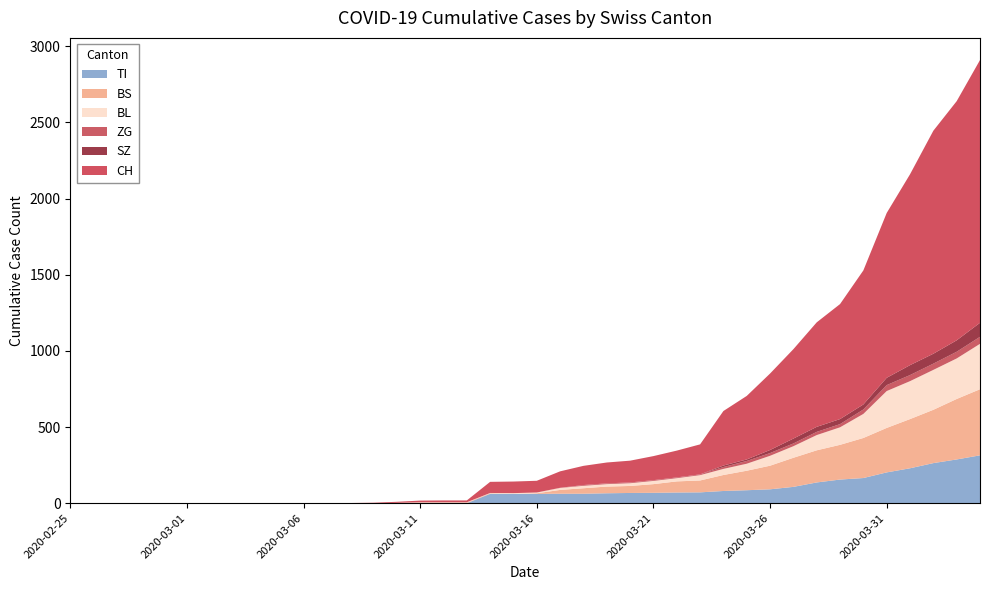

Reading left to right, what are all the values shown in this chart?

CH: 2020-02-25=0	2020-02-26=0	2020-02-27=0	2020-02-28=0	2020-02-29=0	2020-03-01=0	2020-03-02=0	2020-03-03=0	2020-03-04=0	2020-03-05=0	2020-03-06=1	2020-03-07=1	2020-03-08=1	2020-03-09=3	2020-03-10=7	2020-03-11=11	2020-03-12=12	2020-03-13=12	2020-03-14=73	2020-03-15=76	2020-03-16=77	2020-03-17=108	2020-03-18=126	2020-03-19=137	2020-03-20=143	2020-03-21=158	2020-03-22=176	2020-03-23=197	2020-03-24=358	2020-03-25=417	2020-03-26=502	2020-03-27=587	2020-03-28=686	2020-03-29=755	2020-03-30=880	2020-03-31=1082	2020-04-01=1253	2020-04-02=1464	2020-04-03=1570	2020-04-04=1725
TI: 2020-02-25=0	2020-02-26=0	2020-02-27=0	2020-02-28=0	2020-02-29=0	2020-03-01=0	2020-03-02=0	2020-03-03=0	2020-03-04=0	2020-03-05=0	2020-03-06=0	2020-03-07=0	2020-03-08=0	2020-03-09=0	2020-03-10=0	2020-03-11=0	2020-03-12=0	2020-03-13=0	2020-03-14=61	2020-03-15=61	2020-03-16=61	2020-03-17=62	2020-03-18=62	2020-03-19=65	2020-03-20=67	2020-03-21=68	2020-03-22=70	2020-03-23=71	2020-03-24=80	2020-03-25=85	2020-03-26=91	2020-03-27=107	2020-03-28=136	2020-03-29=155	2020-03-30=165	2020-03-31=202	2020-04-01=229	2020-04-02=263	2020-04-03=287	2020-04-04=314
BS: 2020-02-25=0	2020-02-26=0	2020-02-27=0	2020-02-28=0	2020-02-29=0	2020-03-01=0	2020-03-02=0	2020-03-03=0	2020-03-04=0	2020-03-05=0	2020-03-06=0	2020-03-07=0	2020-03-08=0	2020-03-09=0	2020-03-10=0	2020-03-11=4	2020-03-12=4	2020-03-13=4	2020-03-14=4	2020-03-15=0	2020-03-16=4	2020-03-17=25	2020-03-18=36	2020-03-19=44	2020-03-20=46	2020-03-21=57	2020-03-22=73	2020-03-23=78	2020-03-24=105	2020-03-25=128	2020-03-26=155	2020-03-27=191	2020-03-28=211	2020-03-29=228	2020-03-30=263	2020-03-31=292	2020-04-01=323	2020-04-02=350	2020-04-03=397	2020-04-04=434
BL: 2020-02-25=0	2020-02-26=0	2020-02-27=0	2020-02-28=0	2020-02-29=0	2020-03-01=0	2020-03-02=0	2020-03-03=0	2020-03-04=0	2020-03-05=0	2020-03-06=0	2020-03-07=0	2020-03-08=0	2020-03-09=0	2020-03-10=2	2020-03-11=2	2020-03-12=2	2020-03-13=2	2020-03-14=2	2020-03-15=5	2020-03-16=5	2020-03-17=13	2020-03-18=16	2020-03-19=16	2020-03-20=18	2020-03-21=21	2020-03-22=21	2020-03-23=35	2020-03-24=40	2020-03-25=46	2020-03-26=65	2020-03-27=76	2020-03-28=100	2020-03-29=115	2020-03-30=158	2020-03-31=242	2020-04-01=249	2020-04-02=262	2020-04-03=266	2020-04-04=298
ZG: 2020-02-25=0	2020-02-26=0	2020-02-27=0	2020-02-28=0	2020-02-29=0	2020-03-01=0	2020-03-02=0	2020-03-03=0	2020-03-04=0	2020-03-05=0	2020-03-06=0	2020-03-07=0	2020-03-08=0	2020-03-09=0	2020-03-10=0	2020-03-11=0	2020-03-12=0	2020-03-13=0	2020-03-14=0	2020-03-15=0	2020-03-16=0	2020-03-17=1	2020-03-18=5	2020-03-19=5	2020-03-20=5	2020-03-21=5	2020-03-22=5	2020-03-23=5	2020-03-24=12	2020-03-25=18	2020-03-26=18	2020-03-27=18	2020-03-28=21	2020-03-29=21	2020-03-30=29	2020-03-31=39	2020-04-01=40	2020-04-02=41	2020-04-03=44	2020-04-04=46
SZ: 2020-02-25=0	2020-02-26=0	2020-02-27=0	2020-02-28=0	2020-02-29=0	2020-03-01=0	2020-03-02=0	2020-03-03=0	2020-03-04=0	2020-03-05=0	2020-03-06=0	2020-03-07=0	2020-03-08=0	2020-03-09=0	2020-03-10=0	2020-03-11=0	2020-03-12=0	2020-03-13=0	2020-03-14=0	2020-03-15=0	2020-03-16=0	2020-03-17=0	2020-03-18=0	2020-03-19=0	2020-03-20=0	2020-03-21=0	2020-03-22=0	2020-03-23=0	2020-03-24=10	2020-03-25=10	2020-03-26=20	2020-03-27=32	2020-03-28=33	2020-03-29=33	2020-03-30=33	2020-03-31=48	2020-04-01=65	2020-04-02=65	2020-04-03=75	2020-04-04=92